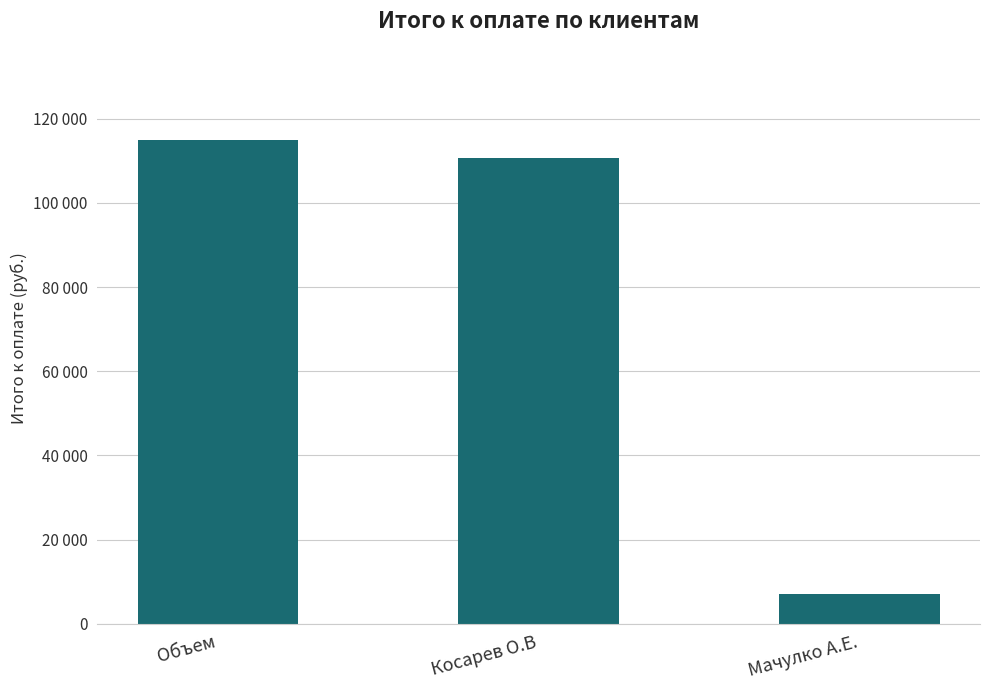

What is the maximum value shown in the chart?

114912